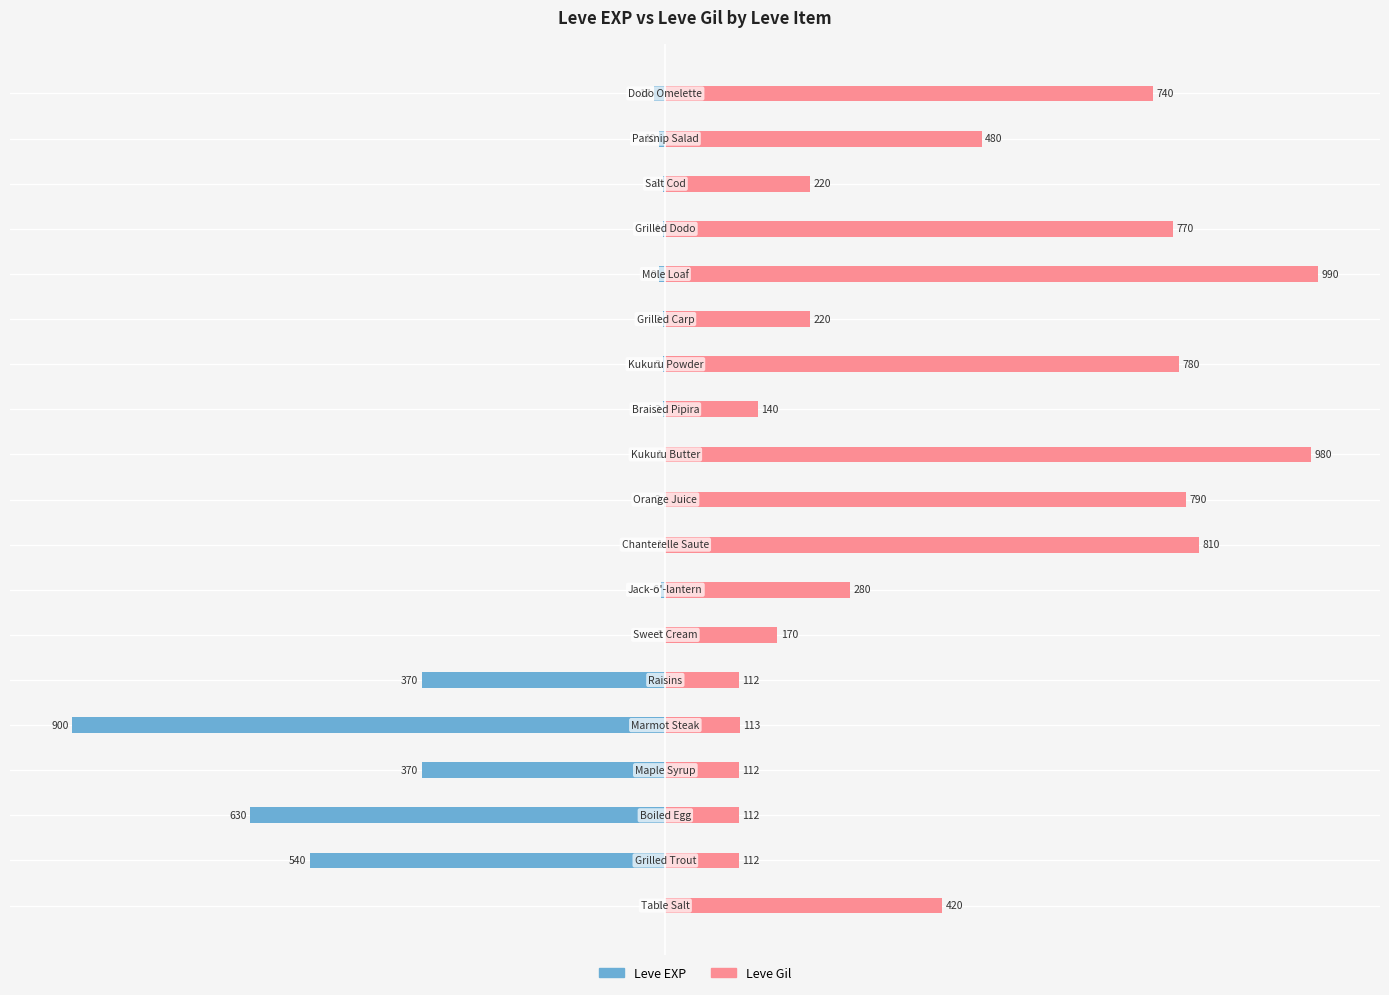

Reading left to right, list all the values displayed in this chart.

Leve EXP: 0=-1	1=-540	2=-630	3=-370	4=-900	5=-370	6=-1	7=-6	8=-1	9=-2	10=-1	11=-3	12=-3	13=-3	14=-9	15=-4	16=-3	17=-10	18=-17
Leve Gil: 0=420	1=112	2=112	3=112	4=113	5=112	6=170	7=280	8=810	9=790	10=980	11=140	12=780	13=220	14=990	15=770	16=220	17=480	18=740